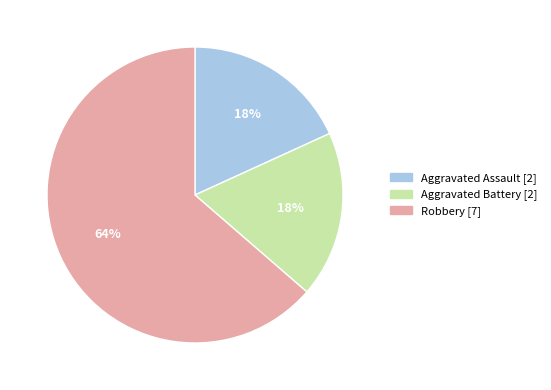

Which slice represents more than half of the pie?

Robbery